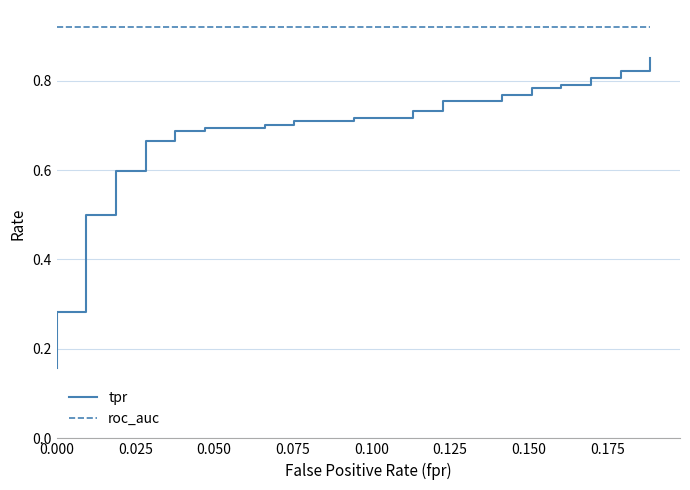

What are all the series names shown in the legend?

tpr, roc_auc